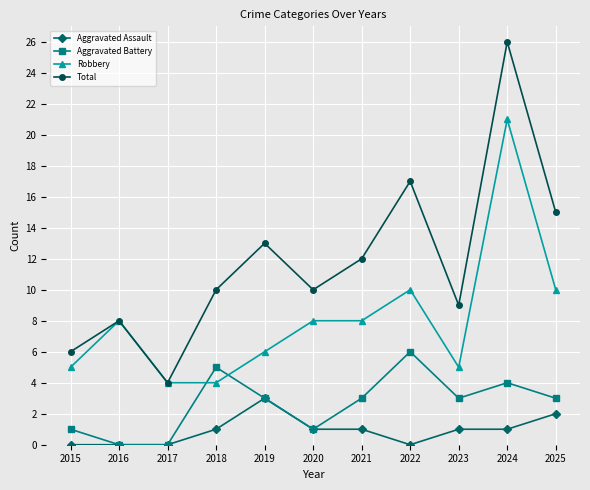

Rank the series by their maximum value, from lowest to highest.

Aggravated Assault, Aggravated Battery, Robbery, Total